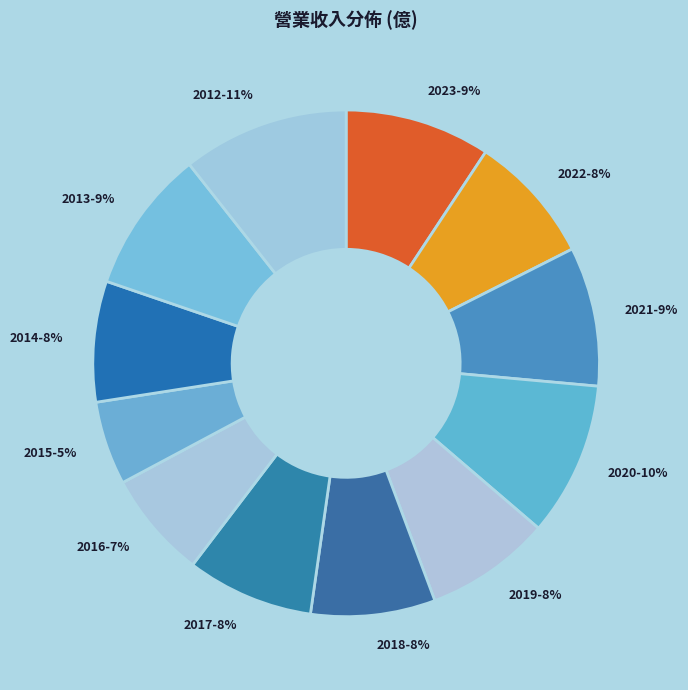

What percentage is the 2017 slice, to the nearest percent?

8%